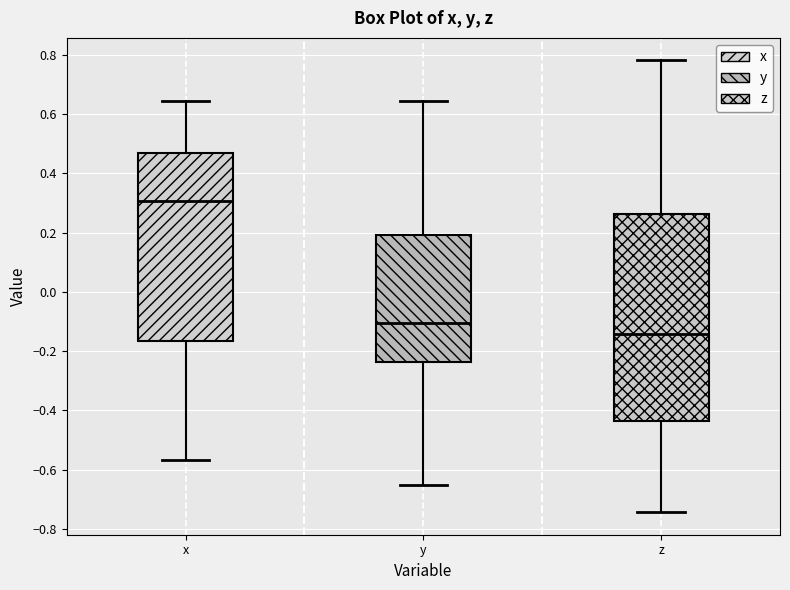

Where is the upper edge of the box for y on the y-axis? The values are not printed on the chart, so give them approximately, as read against the axis.

0.20